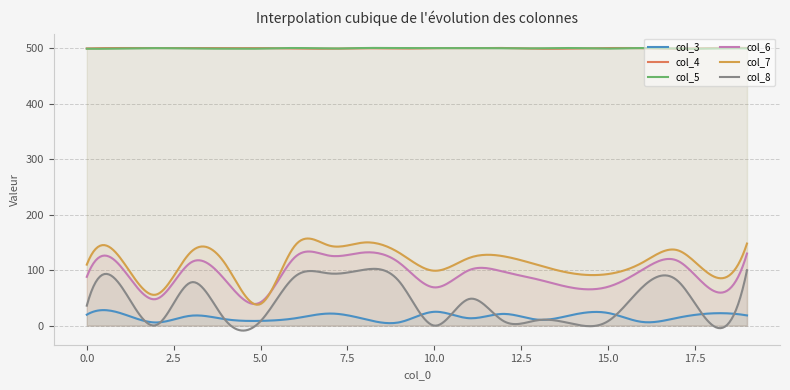

How many values in the col_7 series exceed 119?

9